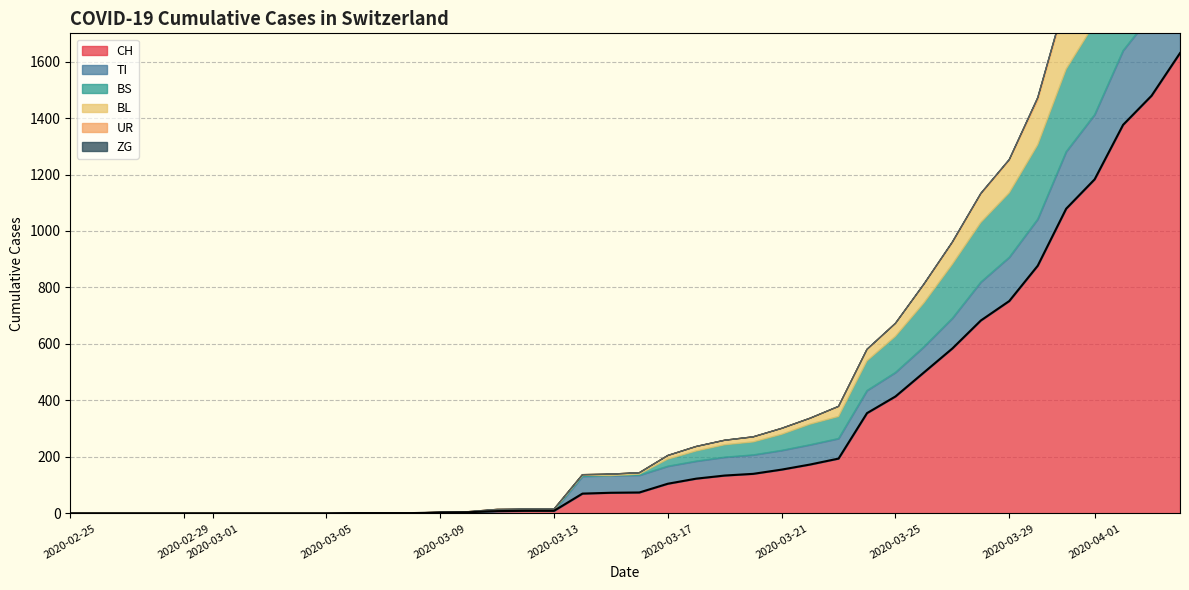

List the labels in order of TI value, largest first.

39, 38, 37, 36, 35, 34, 33, 32, 31, 30, 29, 28, 27, 26, 25, 24, 23, 21, 22, 18, 19, 20, 0, 1, 2, 3, 4, 5, 6, 7, 8, 9, 10, 11, 12, 13, 14, 15, 16, 17